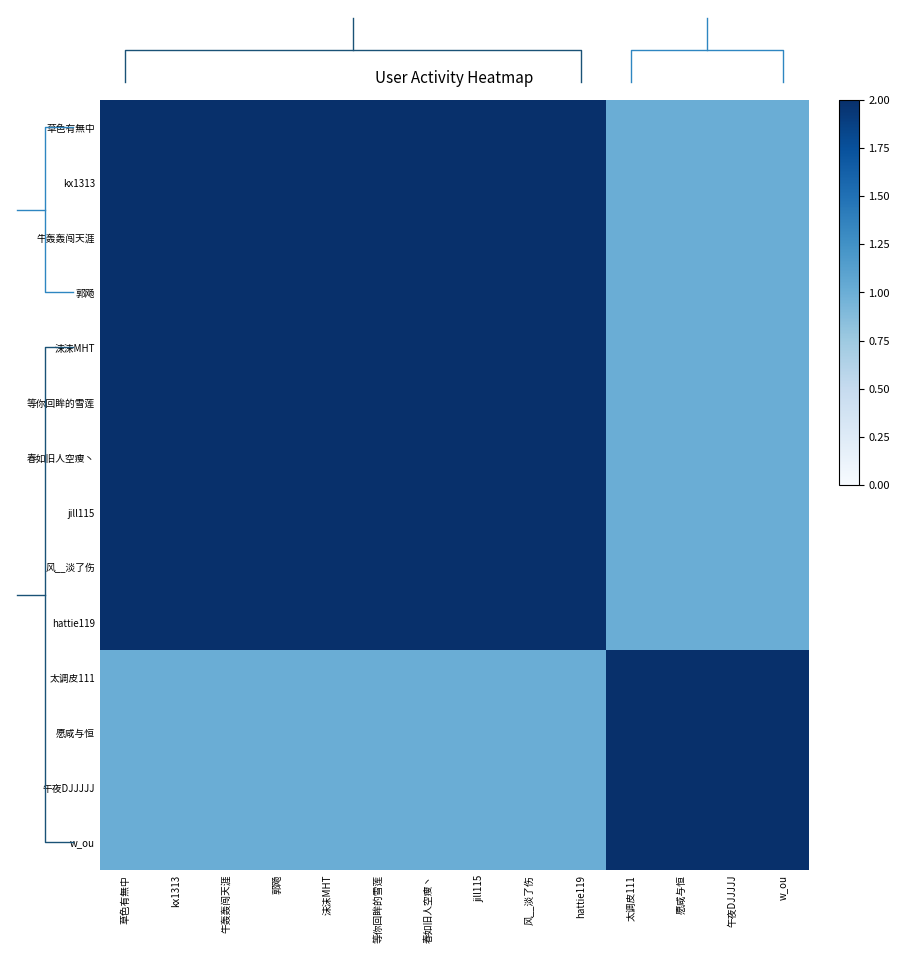

How many distinct data groups are displayed?

14